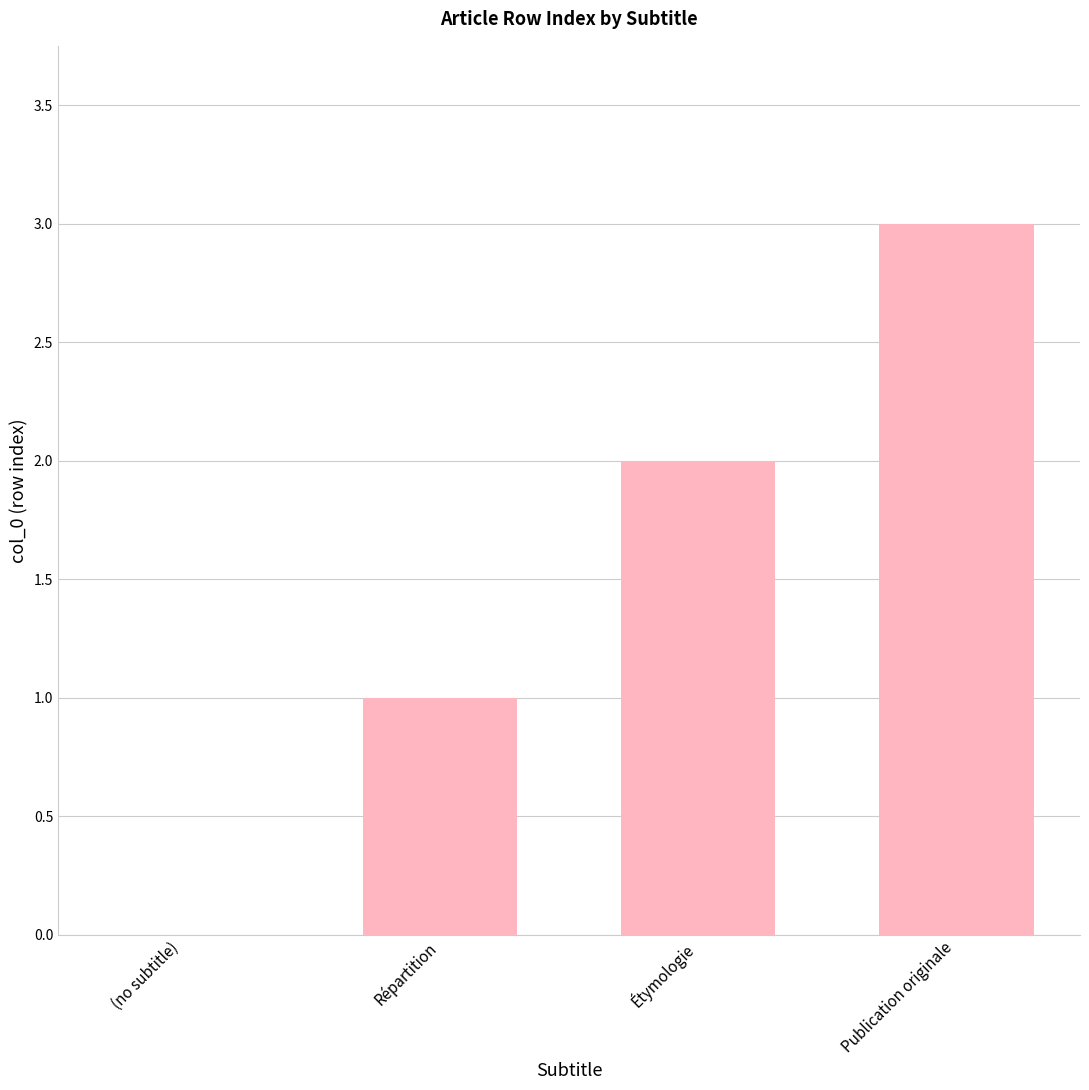

What is the sum of all values?

6